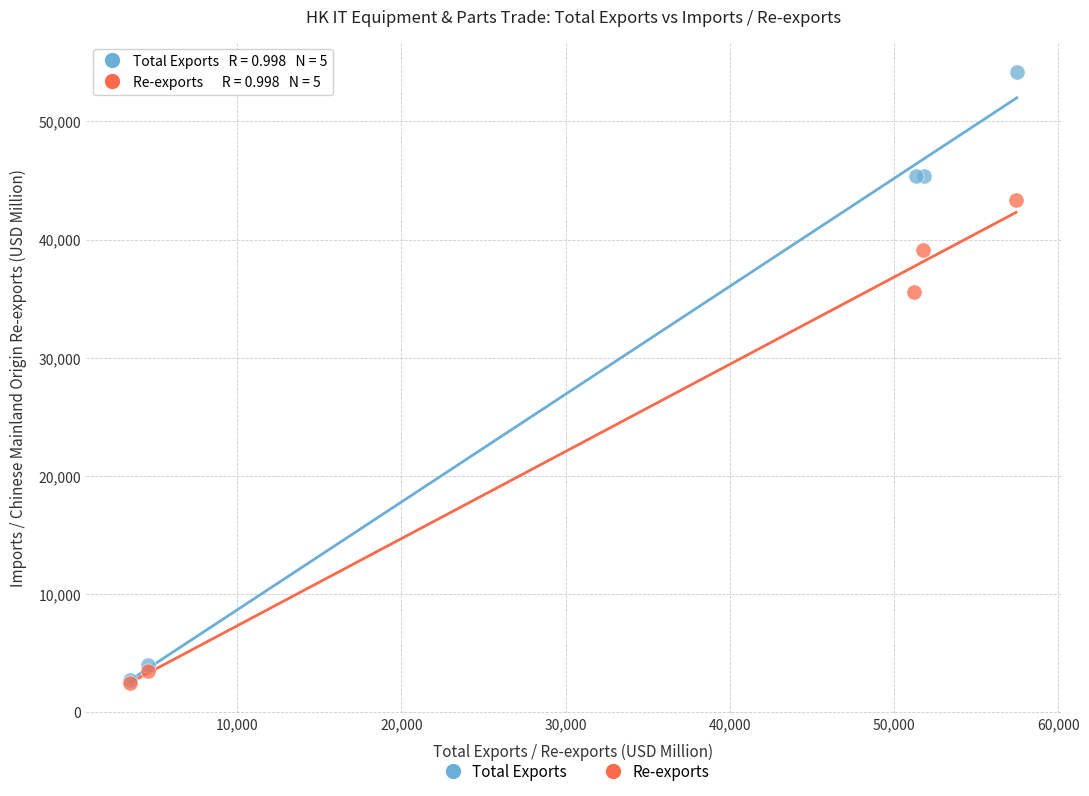

Which series has the widest spread of Y values?

Total Exports